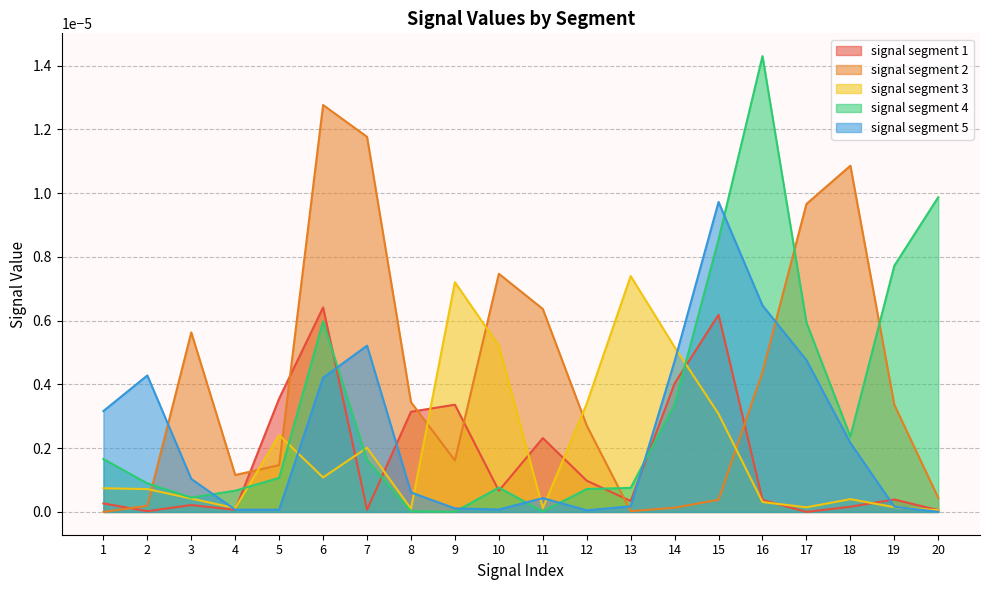

Where is the first local maximum for signal segment 2?

3